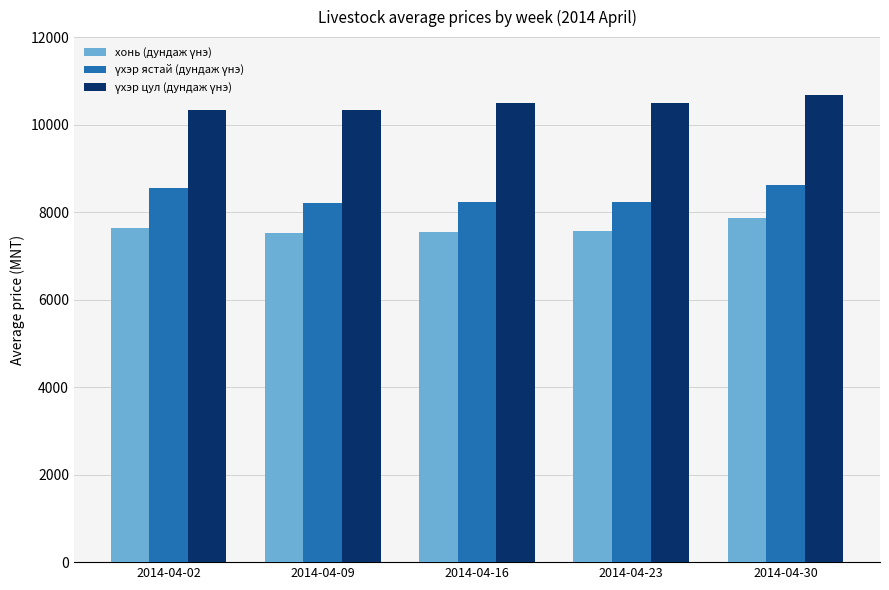

What is the spread (max minus min) of values at 2014-04-02?

2702.2